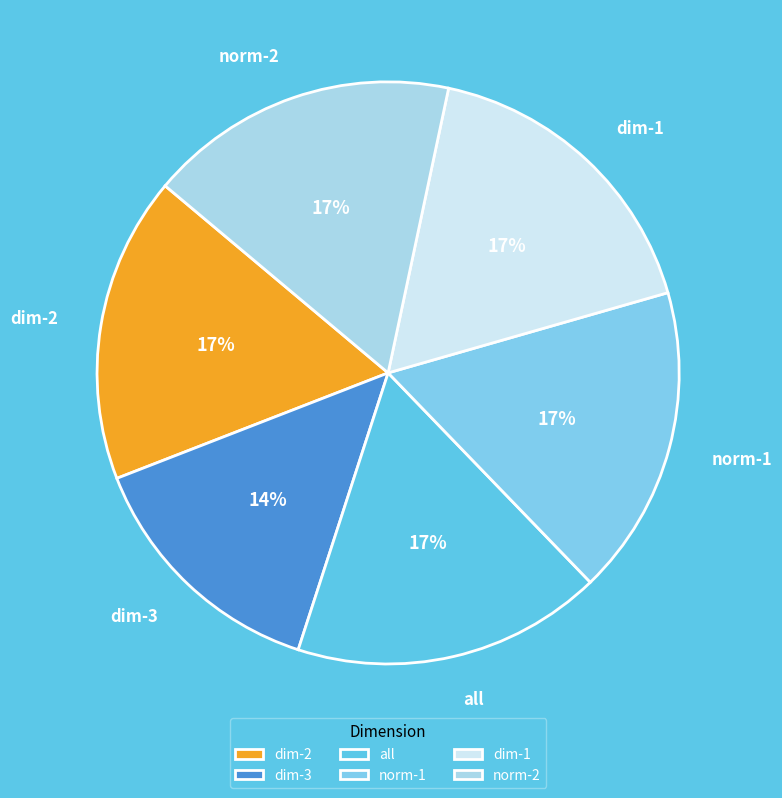

Combined, do dim-1 and all account for over 50%?

No